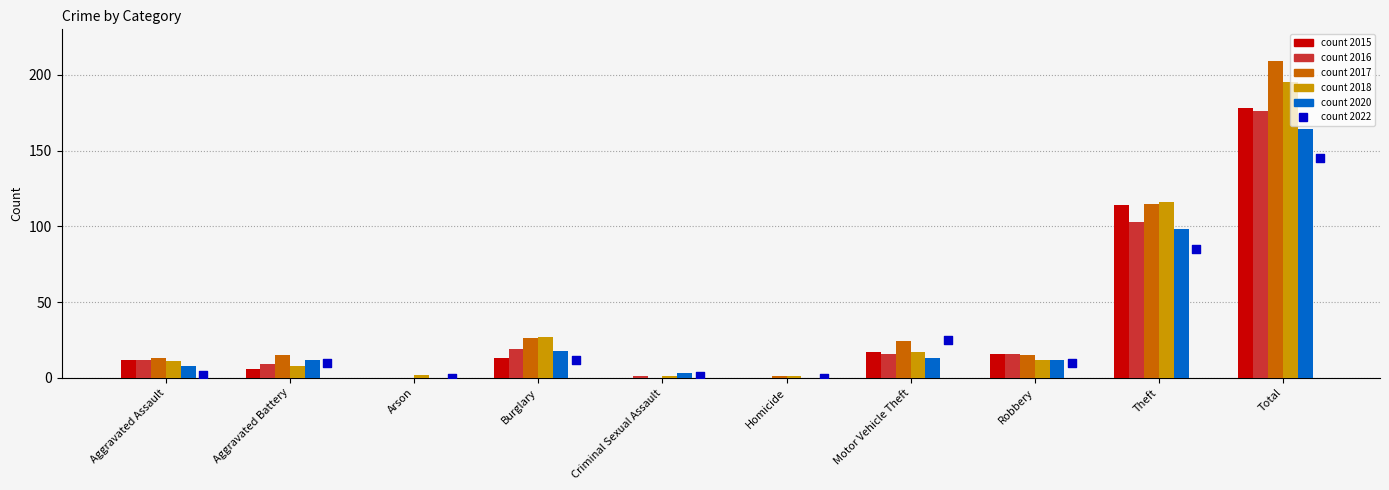

Which series has the largest total across all categories?

2017